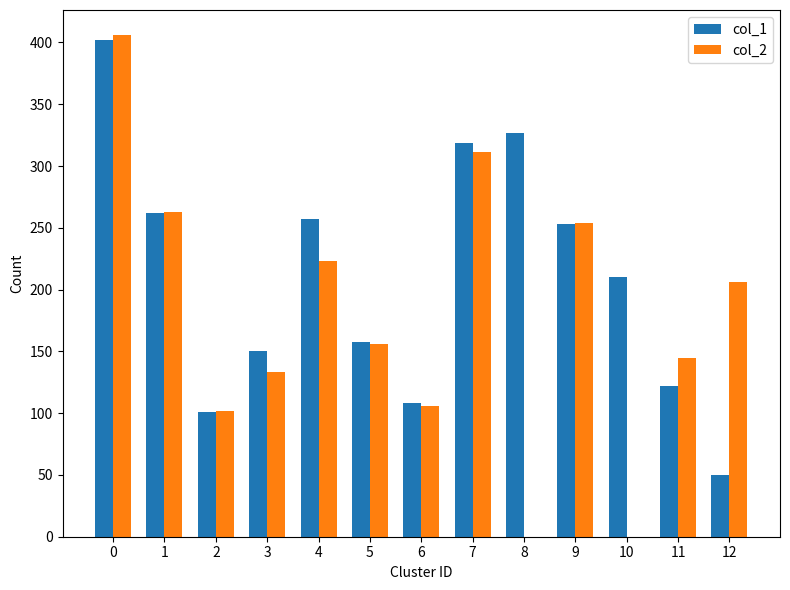

The value of col_2 at 9 is 254. True or false?

True